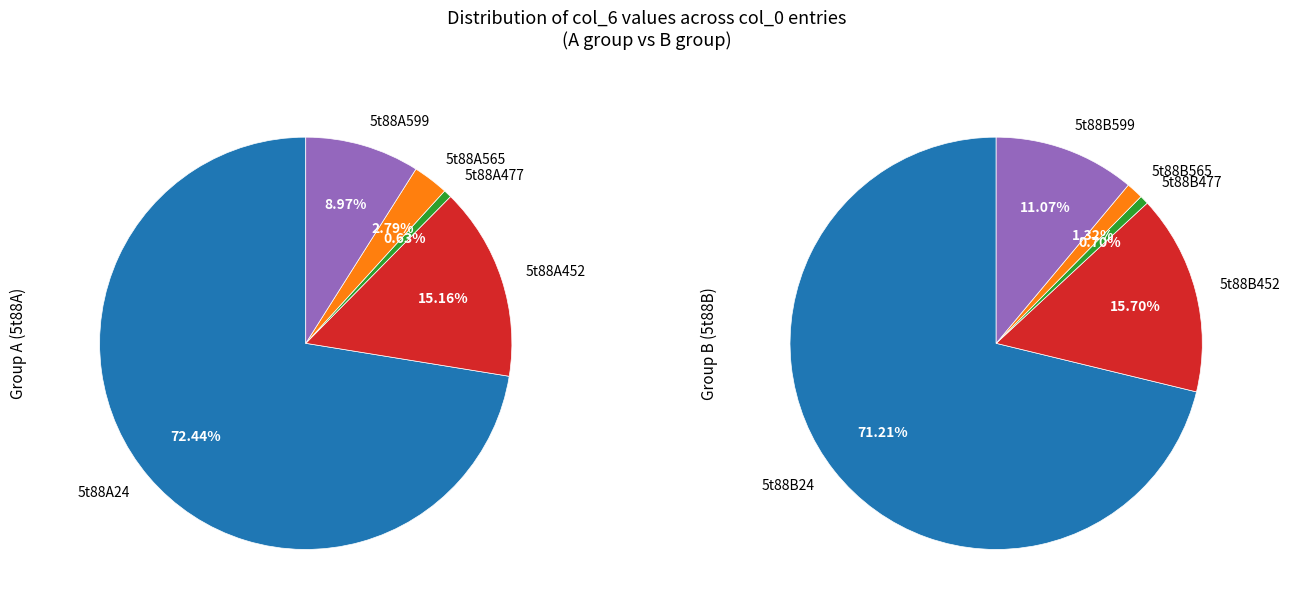

Which slice is the smallest?

5t88A477